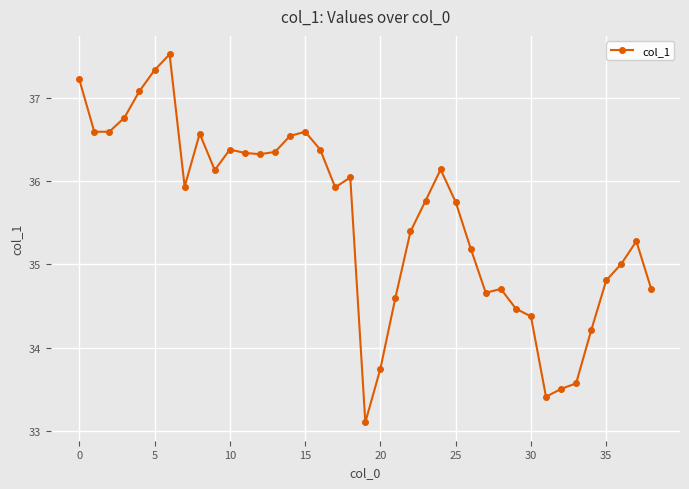

What is the sum of all values?

1387.0